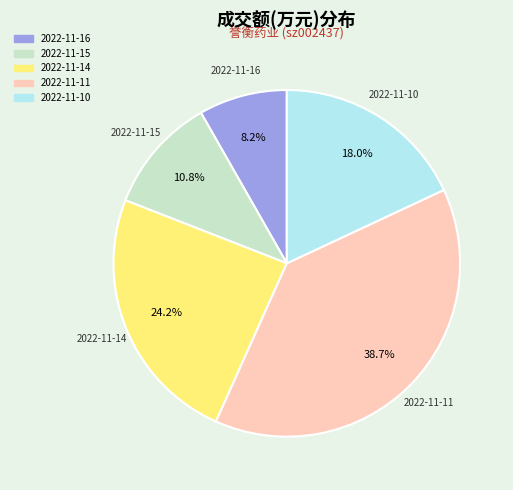

Between 2022-11-15 and 2022-11-10, which is larger?

2022-11-10